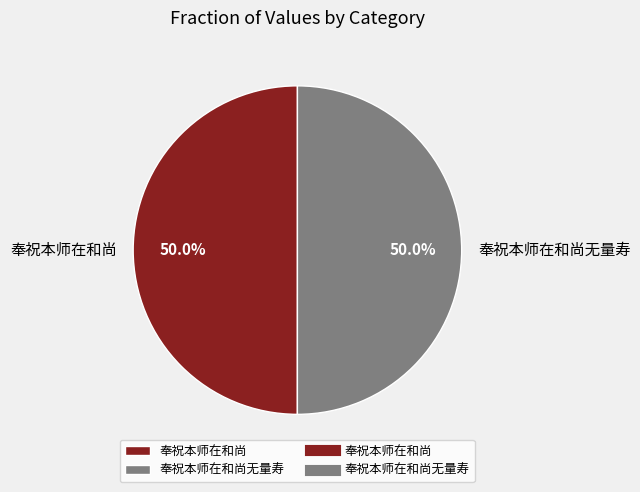

Approximately how many times larger is the value at 奉祝本师在和尚 compared to 奉祝本师在和尚无量寿?

1.0